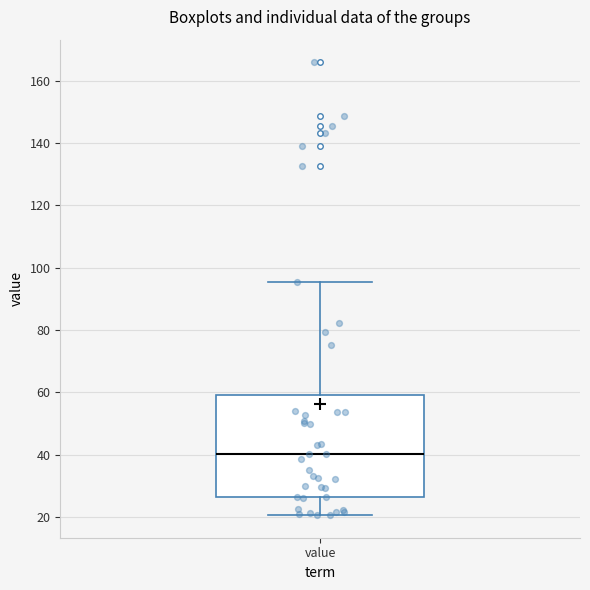

Where does the upper whisker of the box for value end on the y-axis? The values are not printed on the chart, so give them approximately, as read against the axis.

96